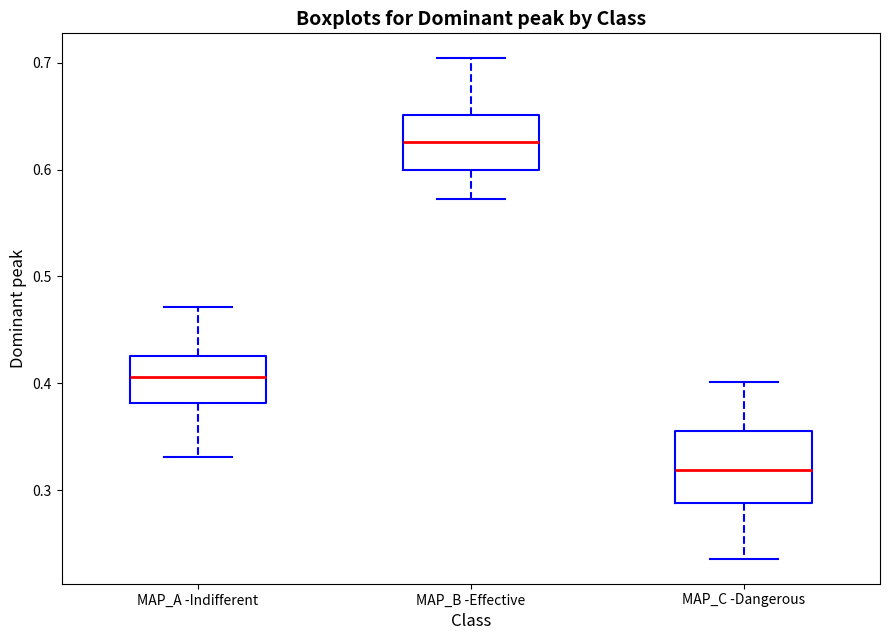

Which box's median line is the highest?

MAP_B -Effective